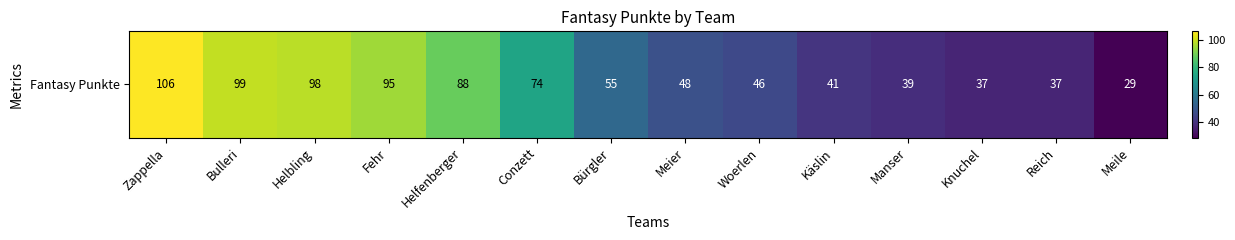

How many data points does each series have?

14